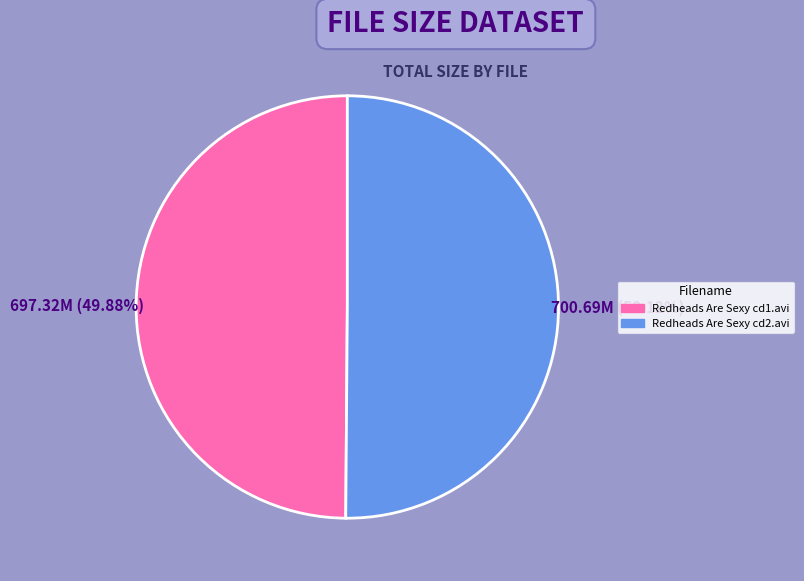

To the nearest percent, what percentage of the pie is Redheads Are Sexy cd1.avi?

50%